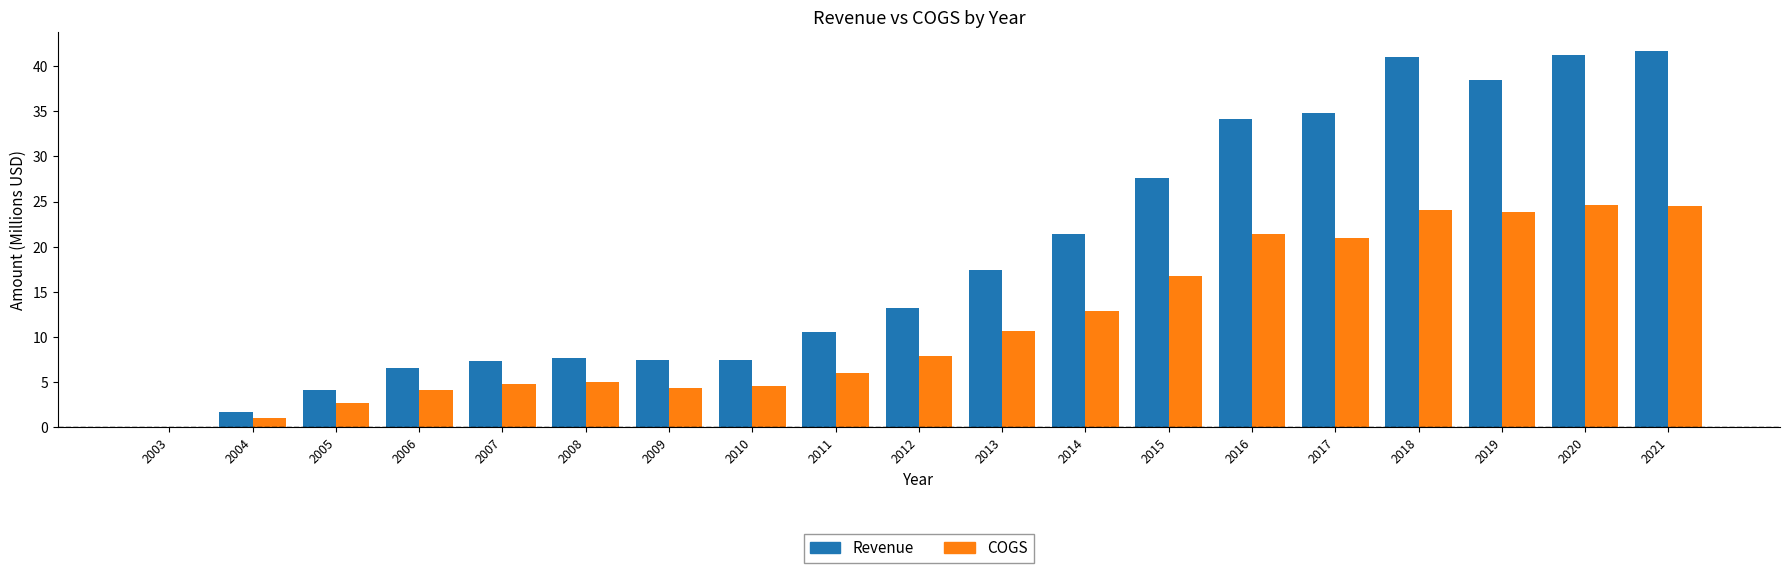

What value does the Revenue series have at 2020?

41.2